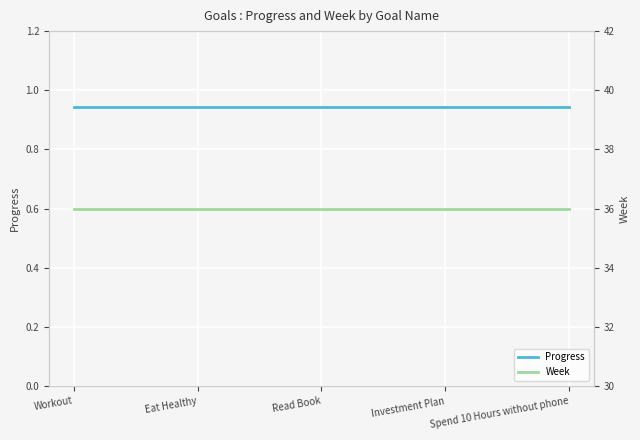

Which has a higher value, Eat Healthy or Read Book?

Eat Healthy